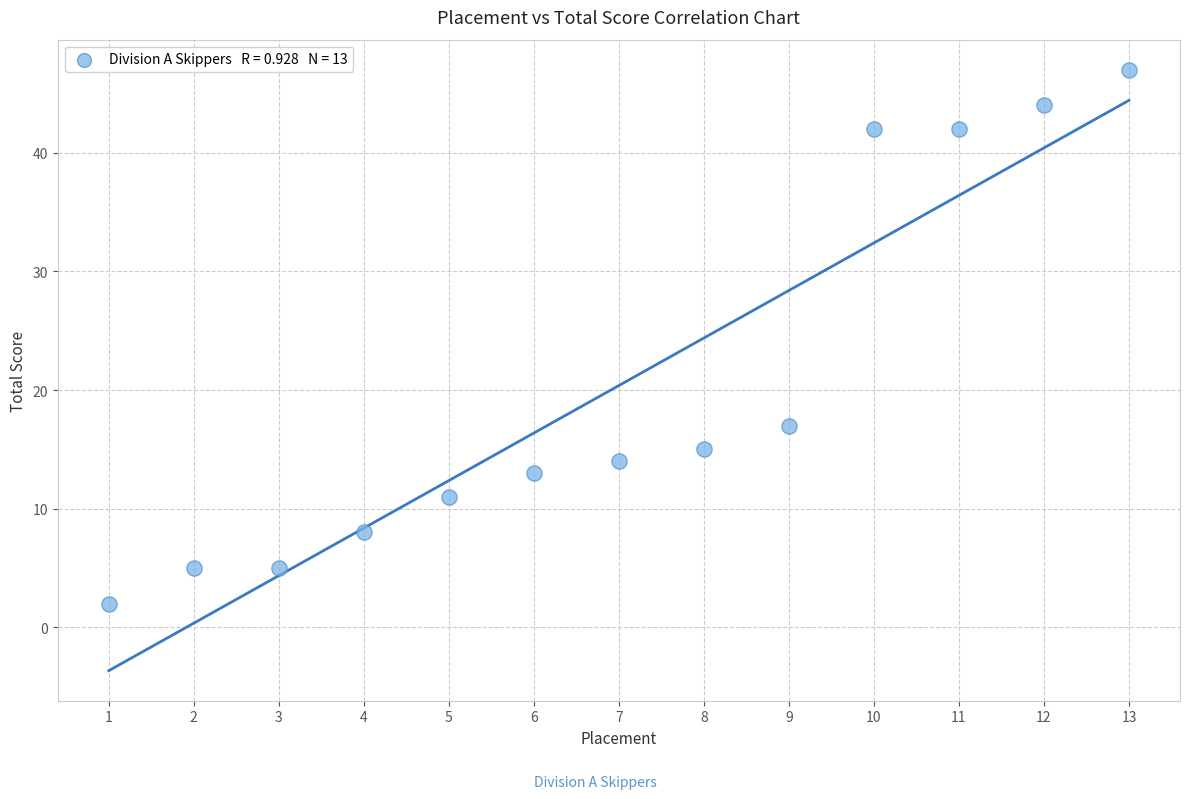

What Y value in the scatter plot is closest to 24?

17